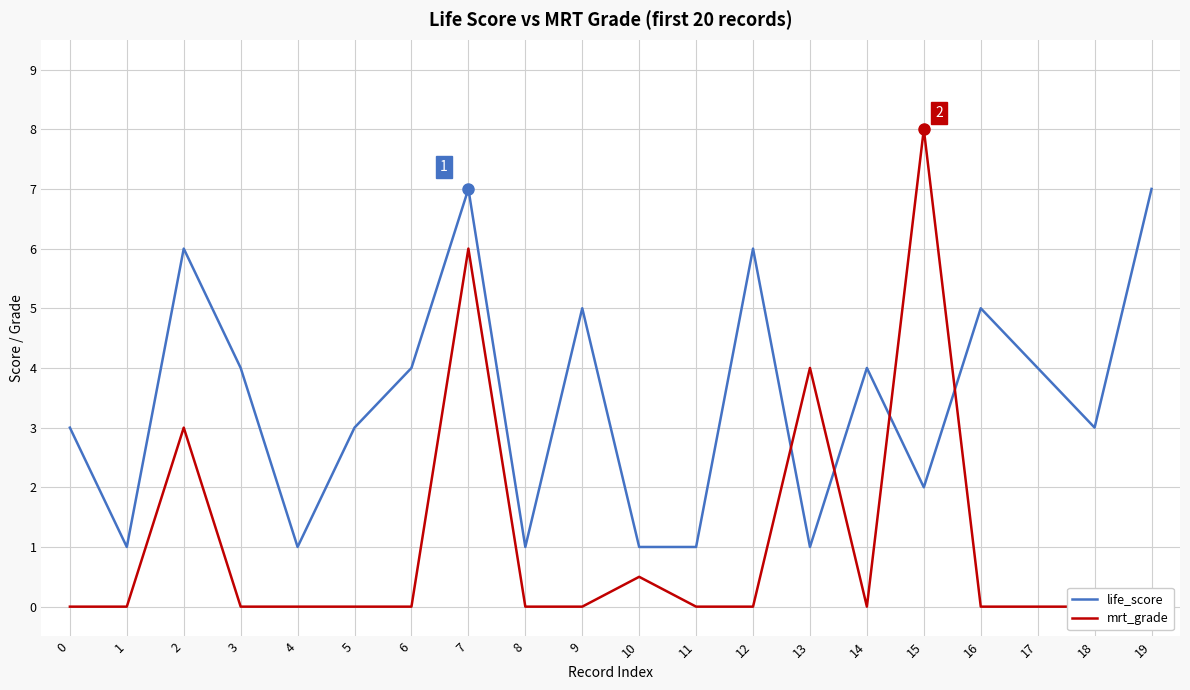

What is the value of the life_score point at the 8th from the left?

7.0